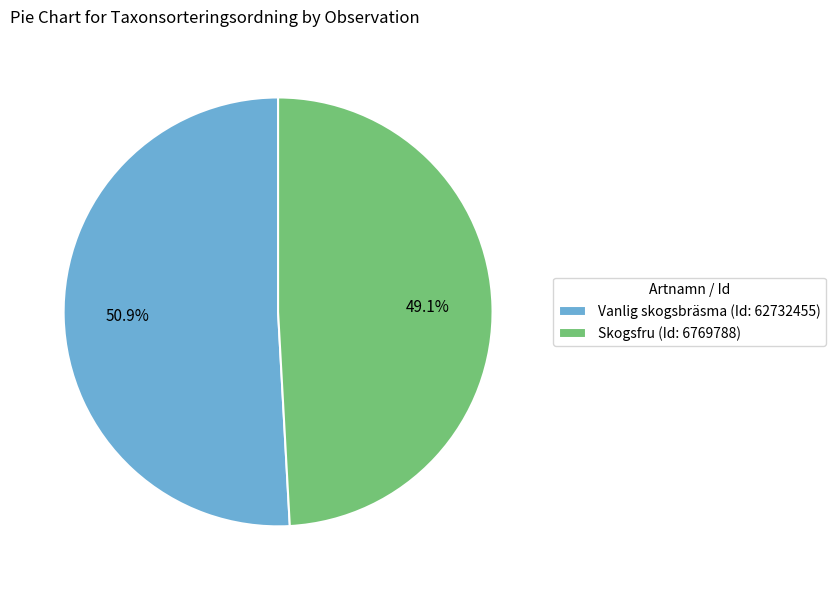

Which slice represents more than half of the pie?

Vanlig skogsbräsma (Id: 62732455)